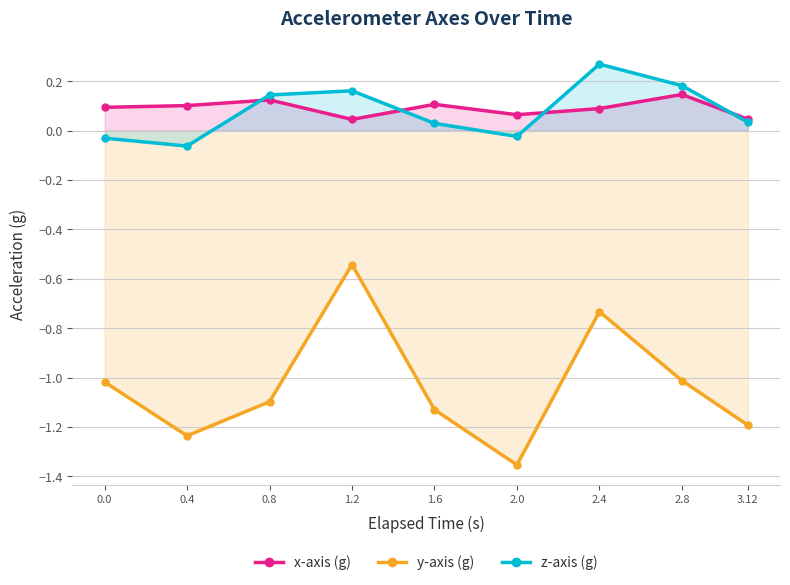

At which label is x-axis (g) closest to 0?

1.2